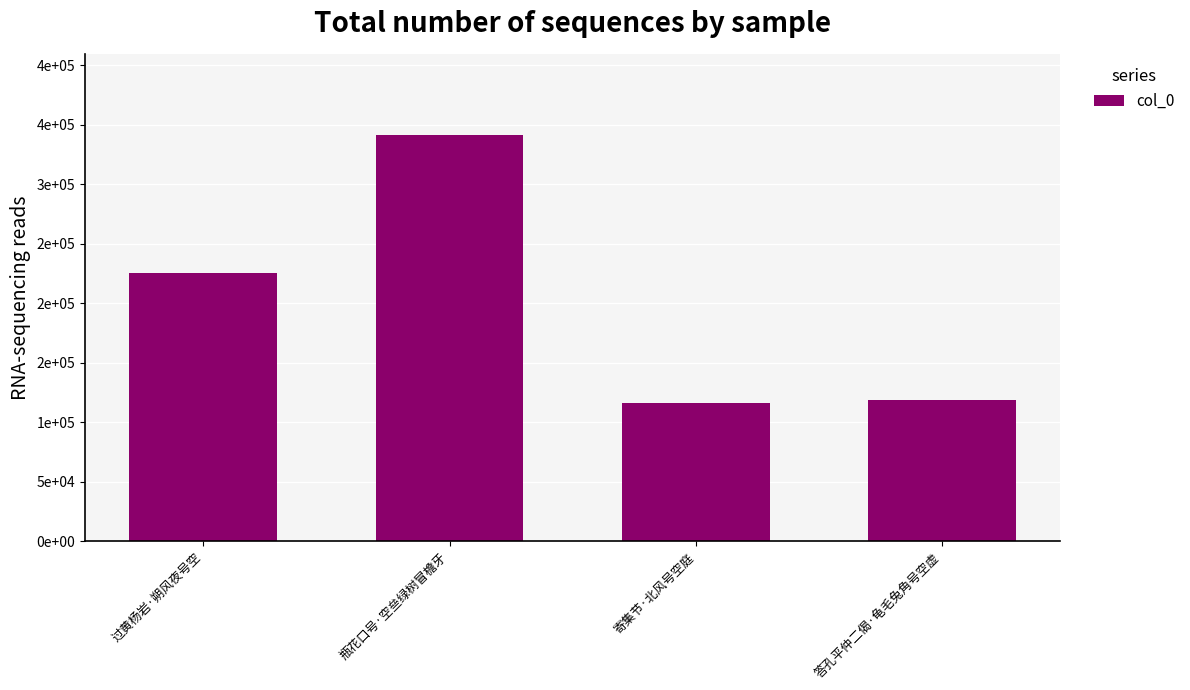

Are the bars grouped side by side (vs. stacked)?

No